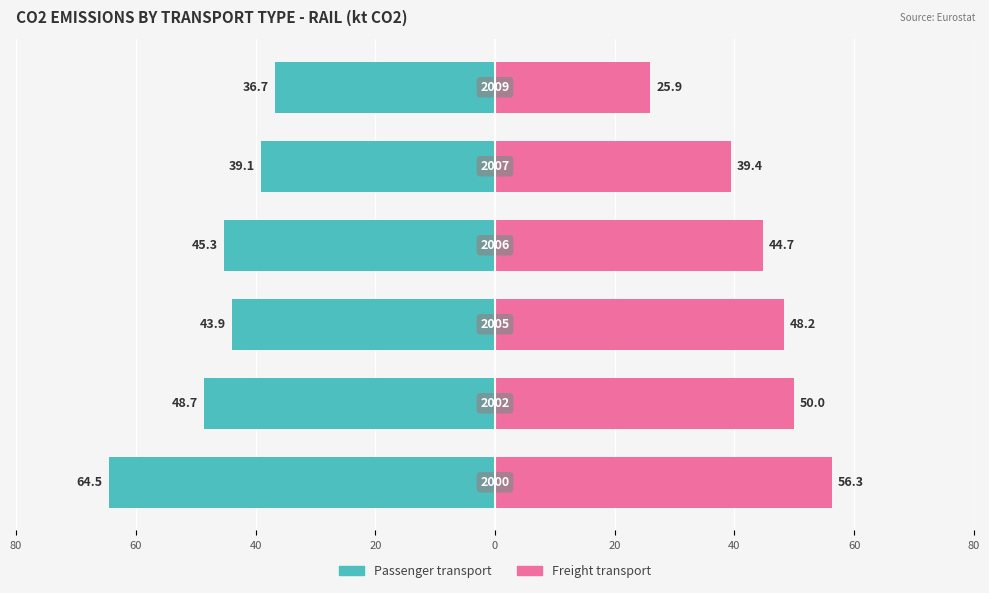

Reading left to right, transcribe all the data shown in this chart.

Passenger transport: 80=-64.5	60=-48.7	40=-43.9	20=-45.3	0=-39.1	20=-36.7
Freight transport: 80=56.3	60=50.0	40=48.2	20=44.7	0=39.4	20=25.9